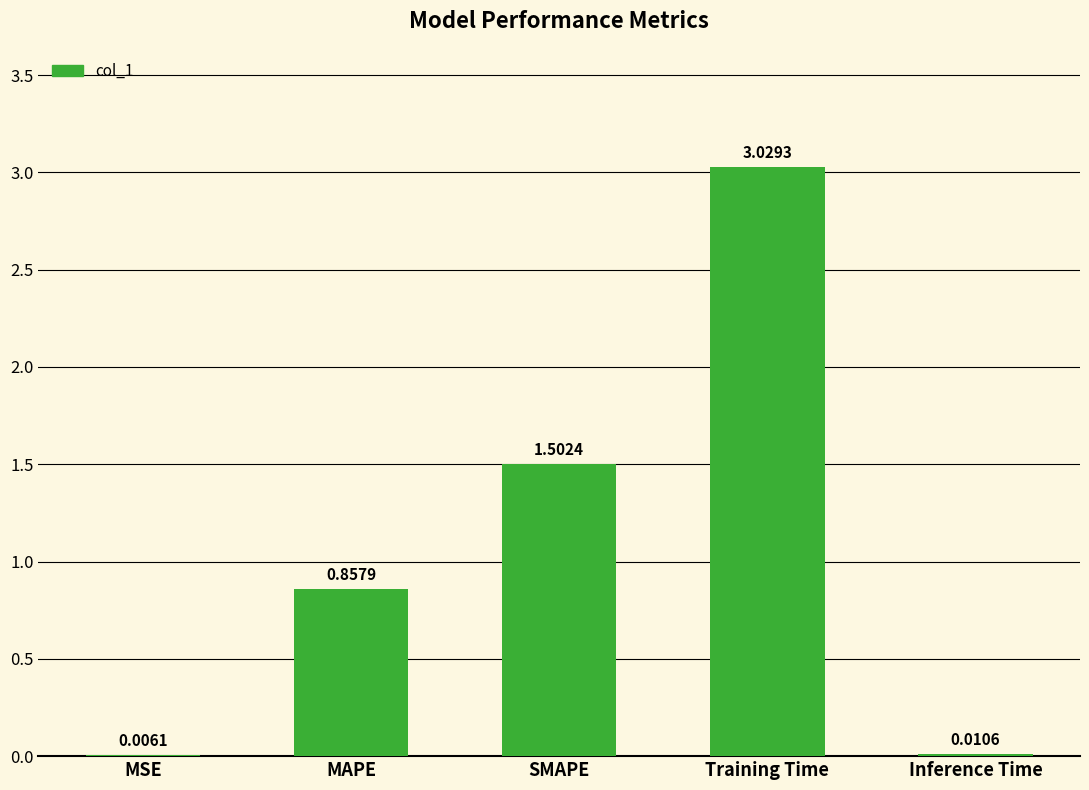

At which category does the chart reach its peak across all series?

Training Time